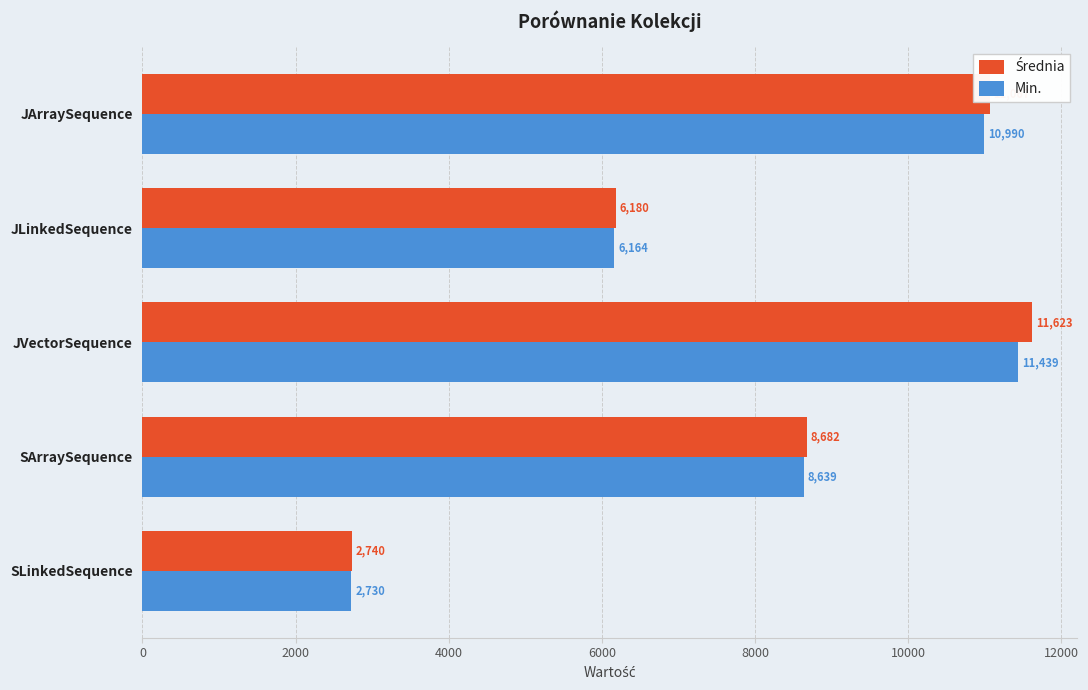

What is the maximum value for Min.?

11439.0